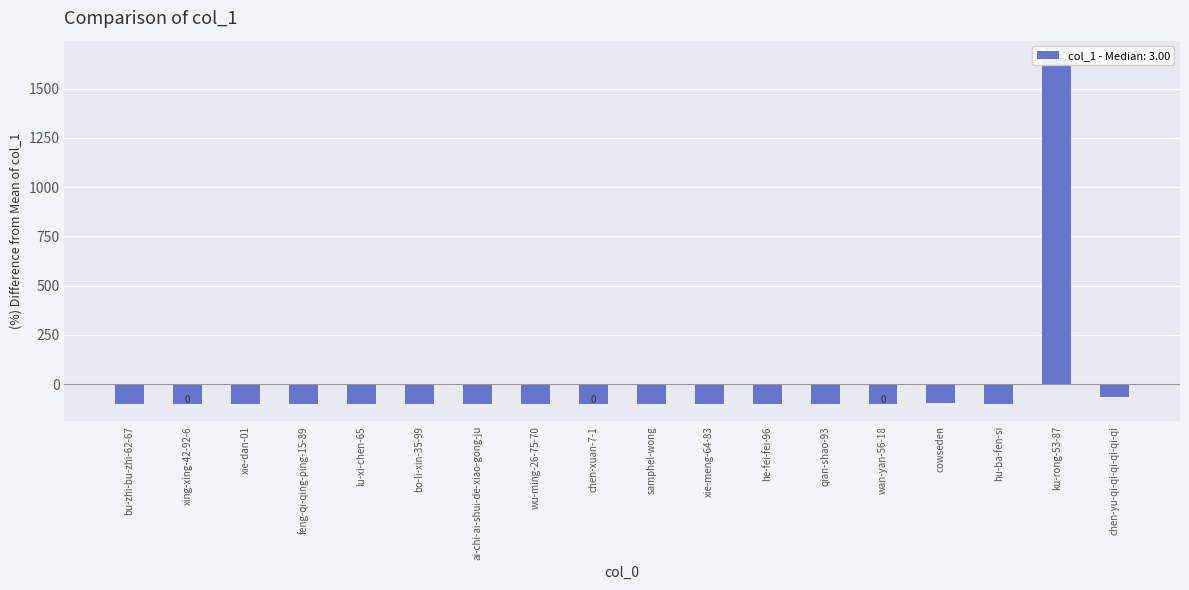

Reading right to left, transcribe all the data shown in this chart.

-66.2	1655.7	-99.9	-93.2	-100.0	-99.9	-99.6	-99.8	-99.1	-100.0	-99.5	-100.0	-99.8	-99.9	-99.7	-100.0	-100.0	-99.0